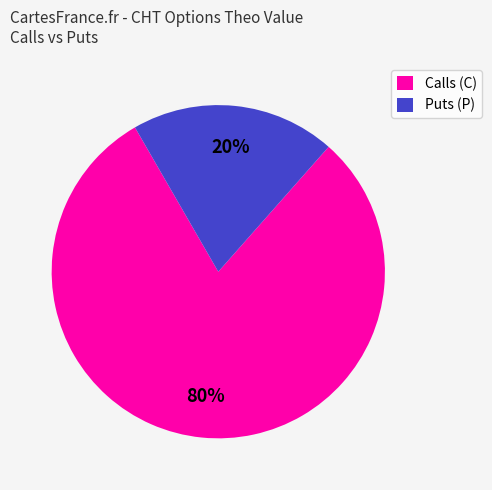

What is the smallest slice in the pie chart?

Puts (P)